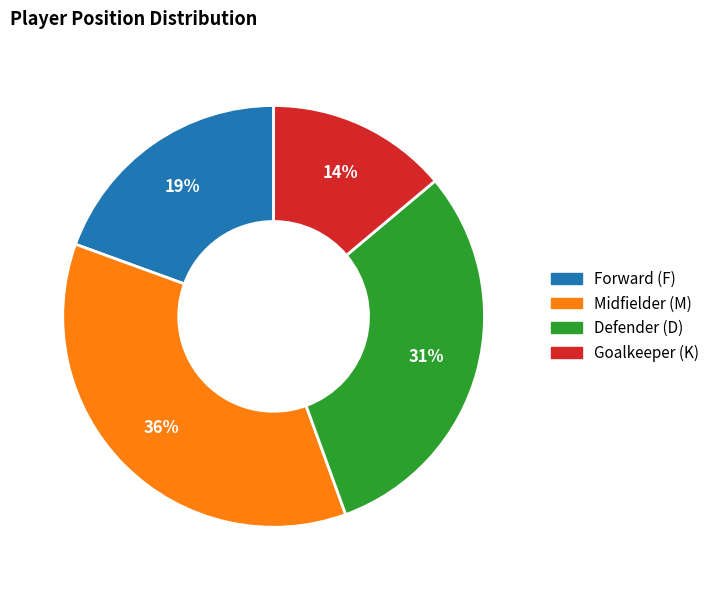

Does any single category account for the majority?

No